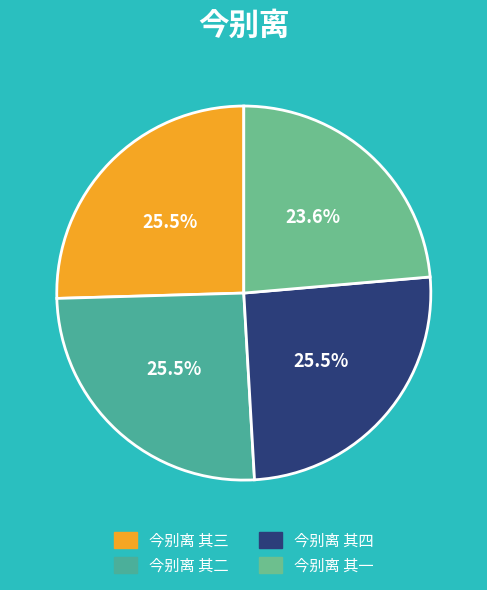

Does 今别离 其四 represent more than half of the total?

No